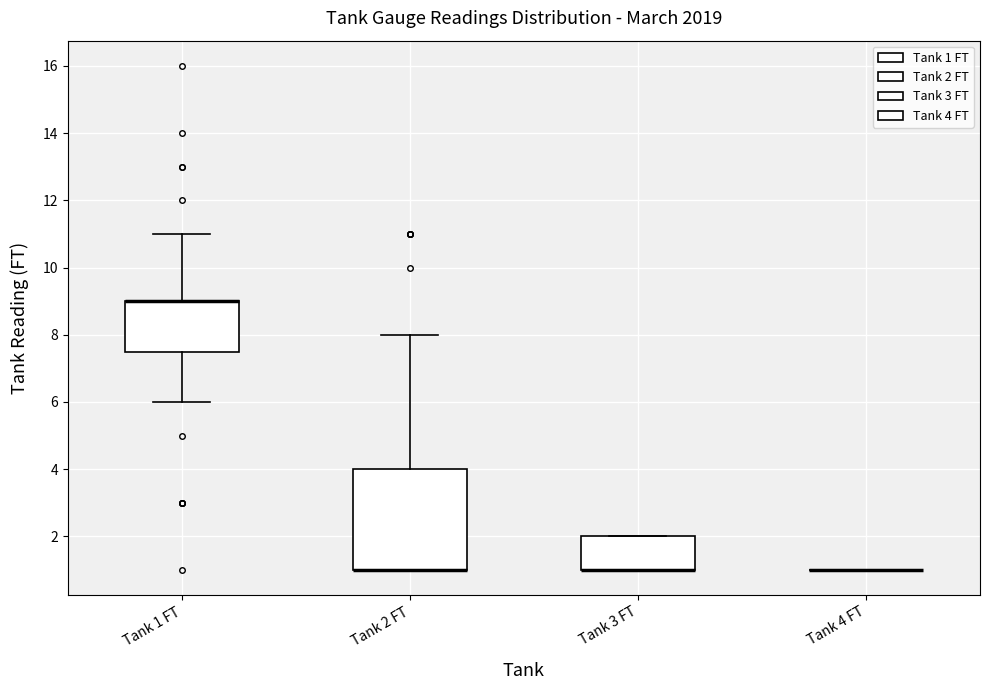

Where is the upper edge of the box for Tank 1 FT on the y-axis? The values are not printed on the chart, so give them approximately, as read against the axis.

9.0